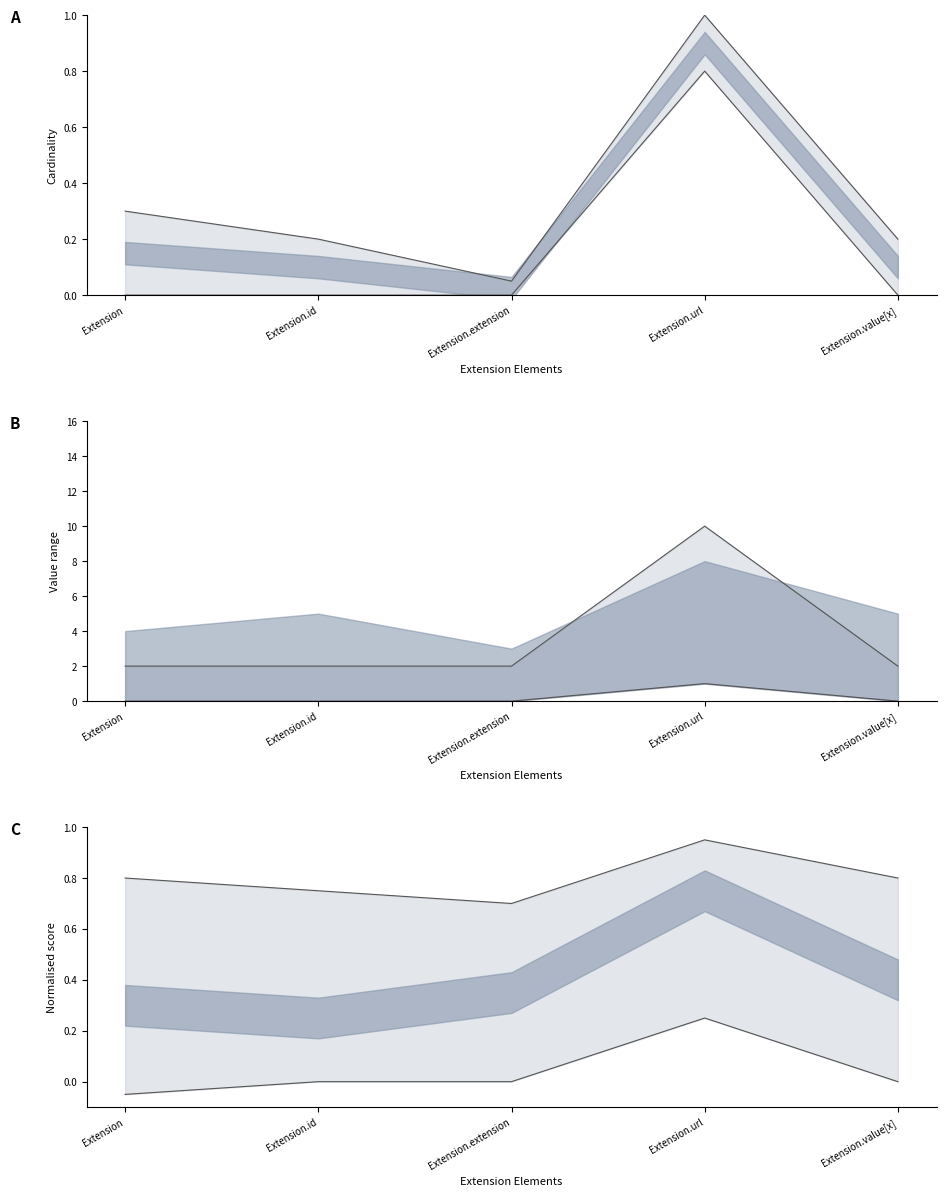

How many lines are shown in the chart?

2